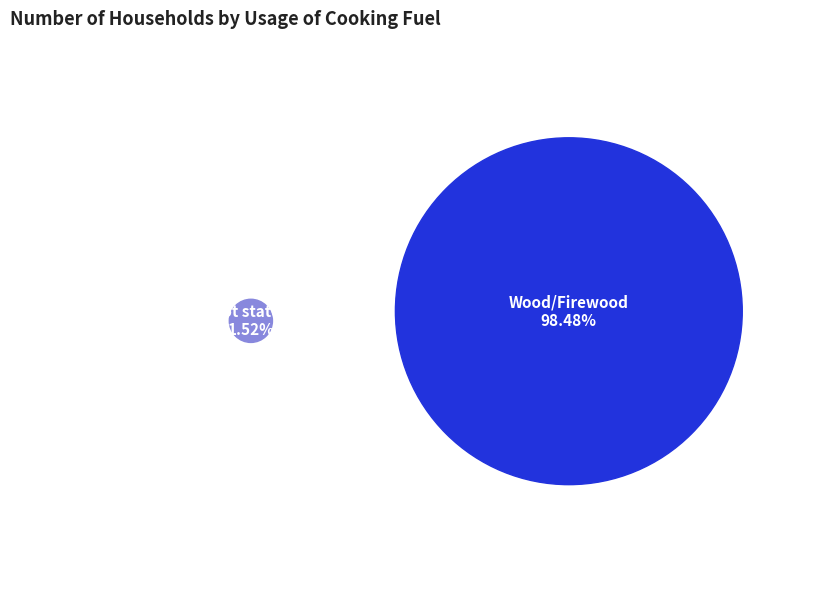

How many slices are in this pie chart?

2